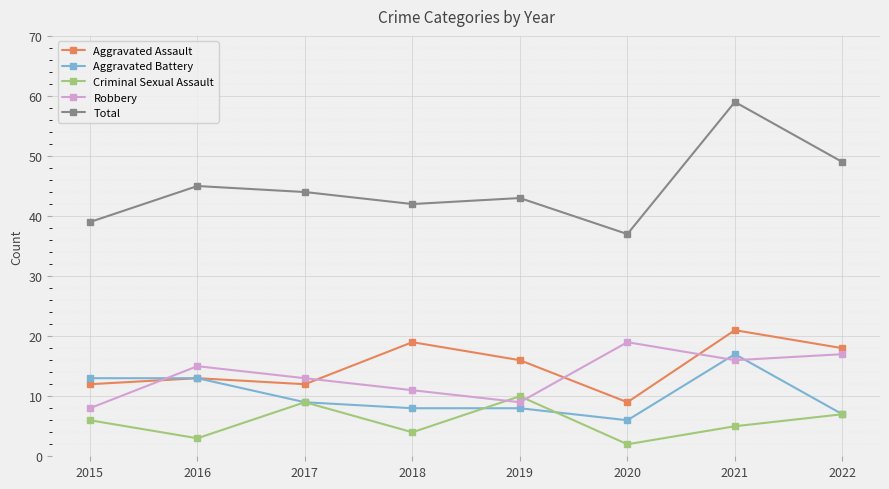

What is the average value of the Criminal Sexual Assault series?

6